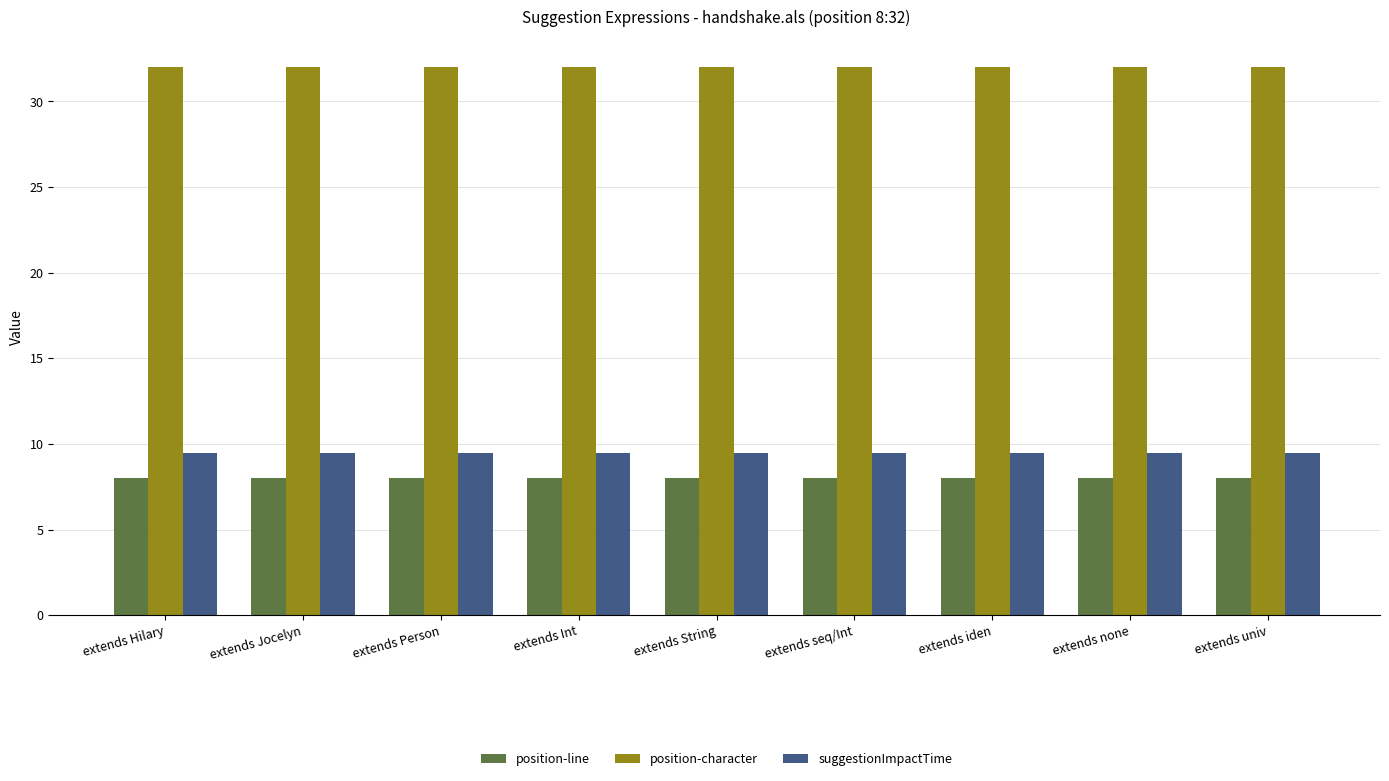

The position-character series shows 32.0 at extends String. True or false?

True